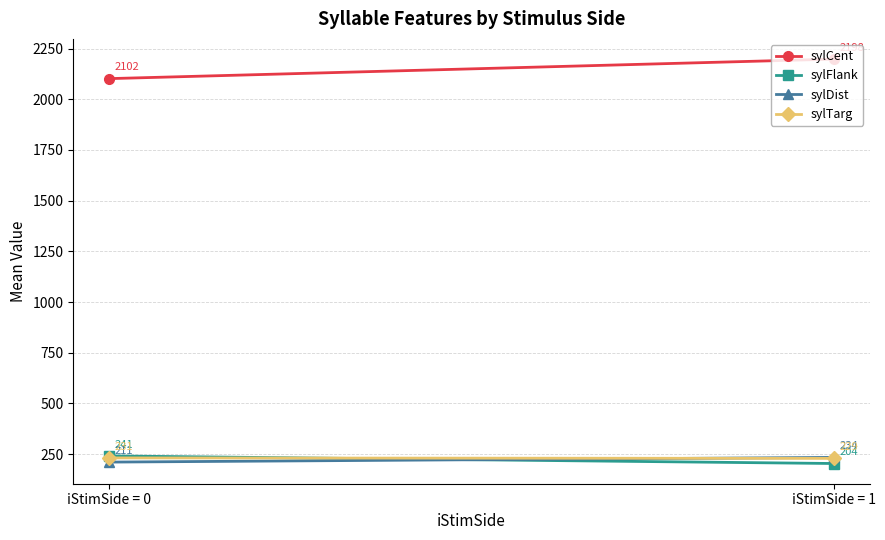

How many values in the sylDist series are below 233?

1